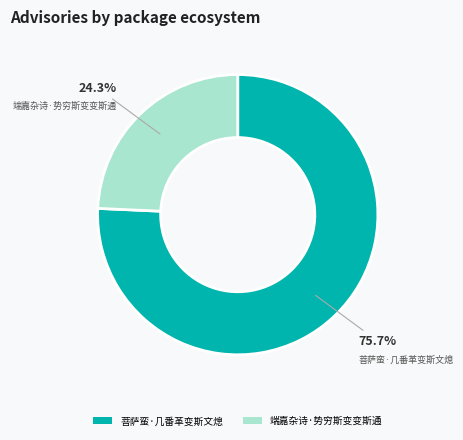

Which category has the biggest portion of the pie?

菩萨蛮·几番革变斯文熄